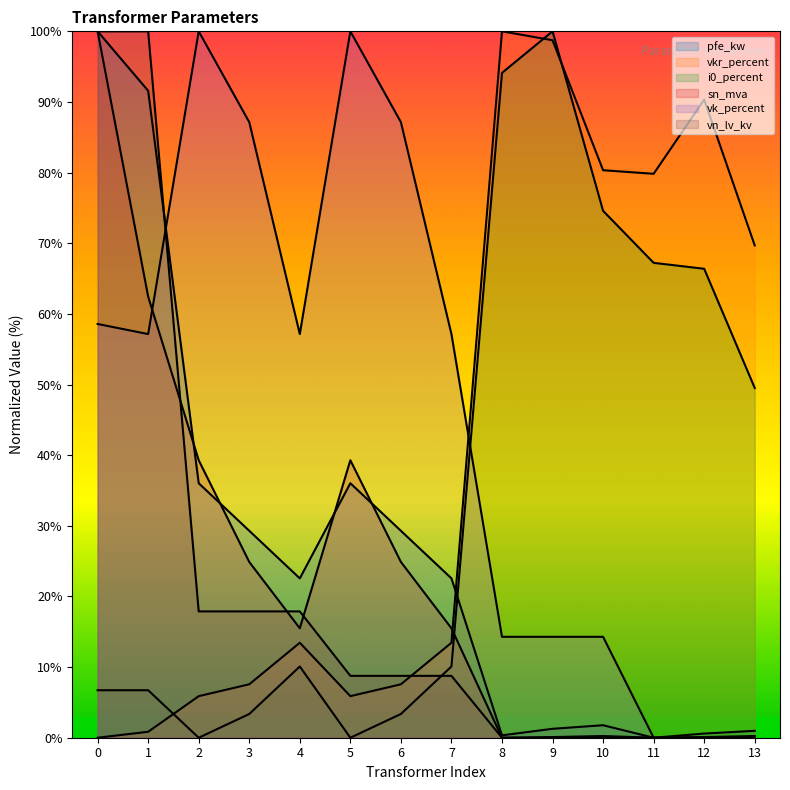

What is the difference between the second highest and second lowest values in the vn_lv_kv series?

100.0